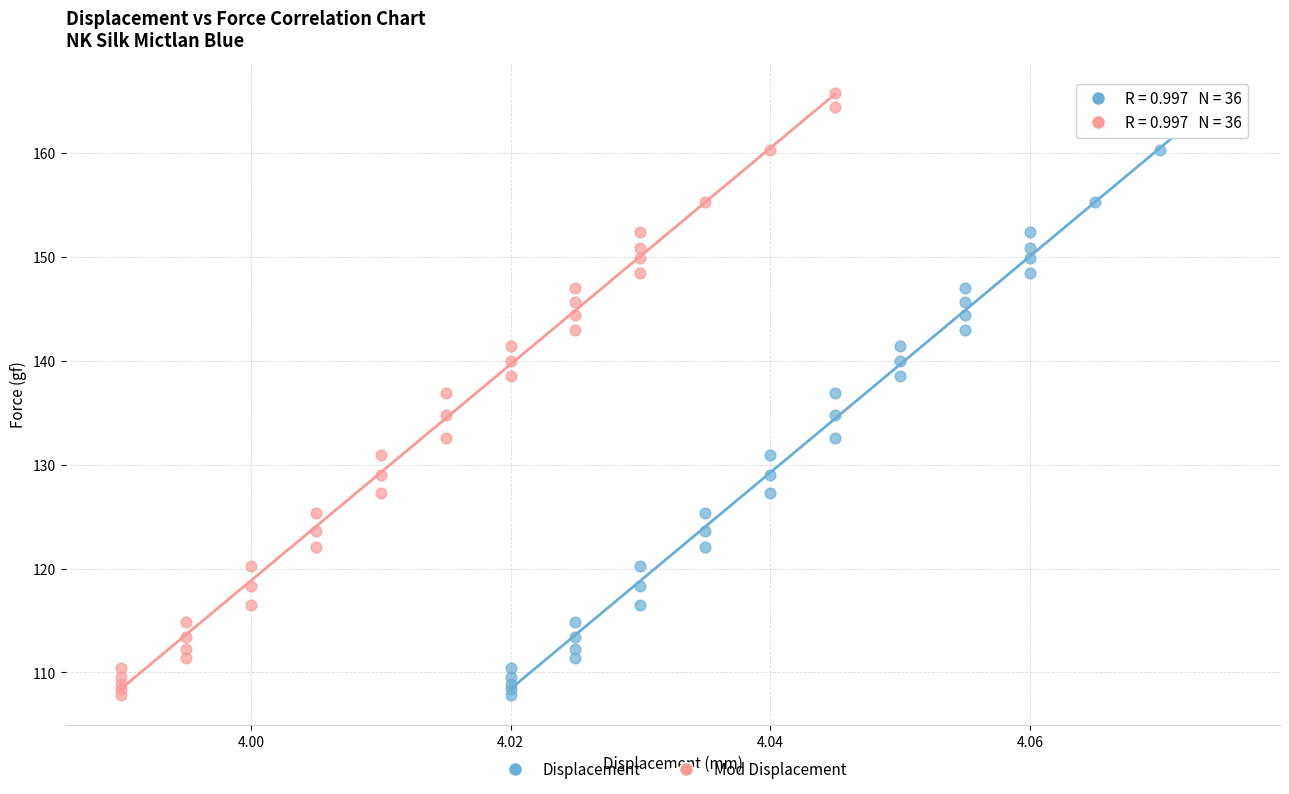

What are all the series names shown in the legend?

Displacement, Mod Displacement